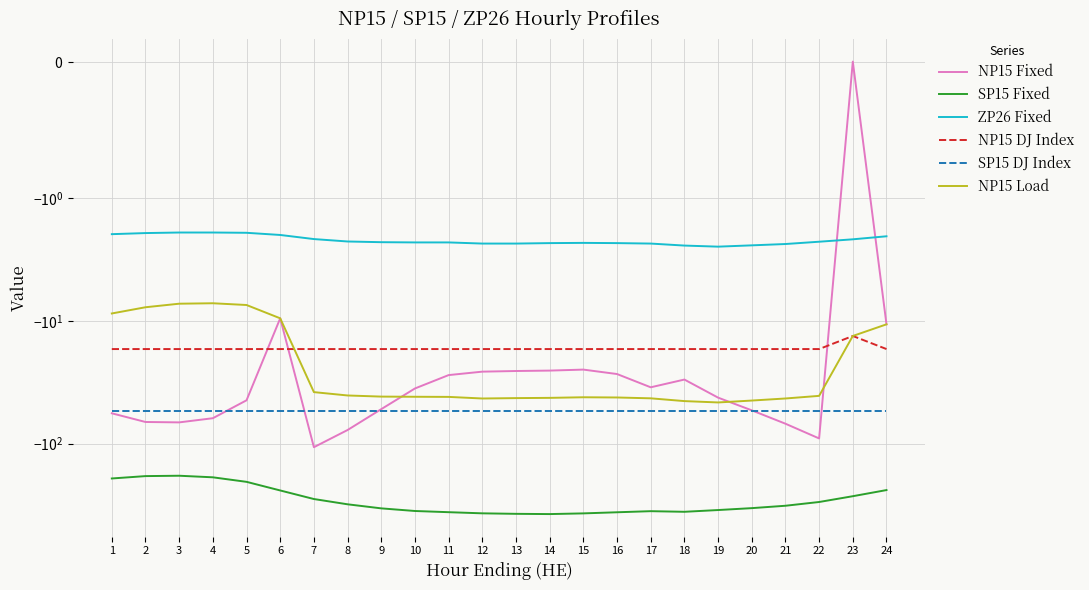

Rank the series at 5 from lowest to highest value.

SP15 Fixed, SP15 DJ Index, NP15 Fixed, NP15 DJ Index, NP15 Load, ZP26 Fixed